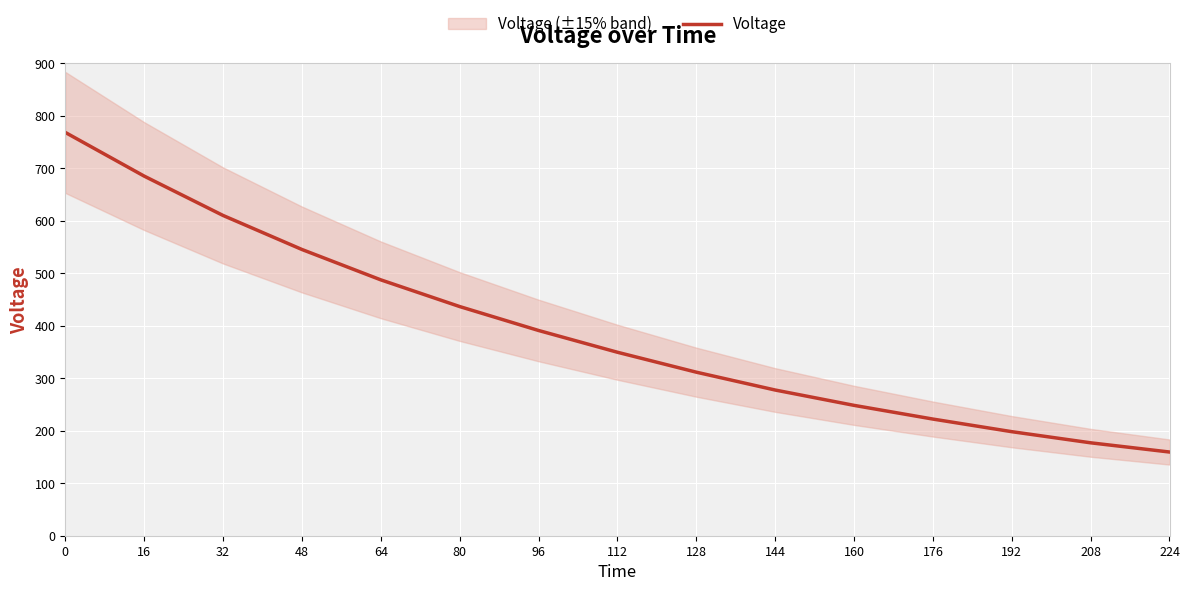

What is the minimum value for Voltage?

159.5